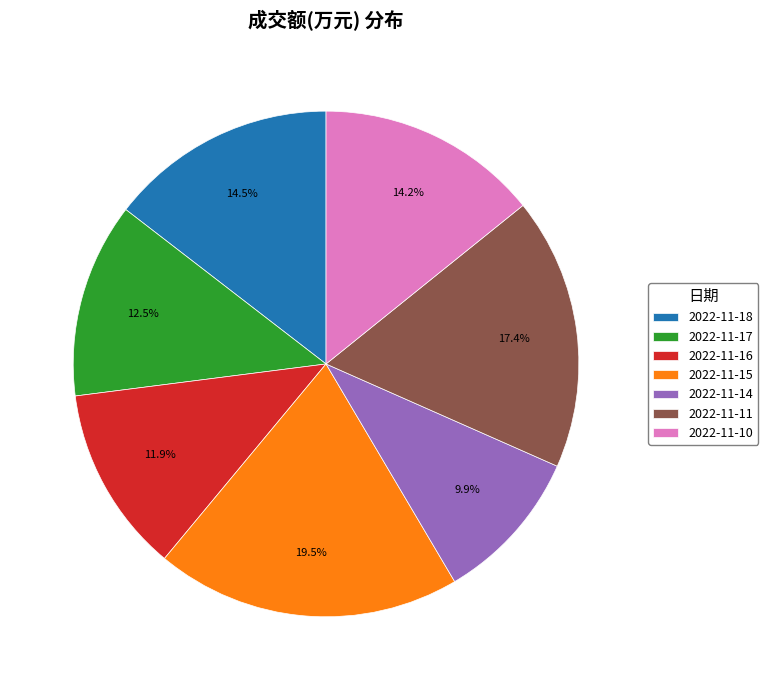

Does any single category account for the majority?

No